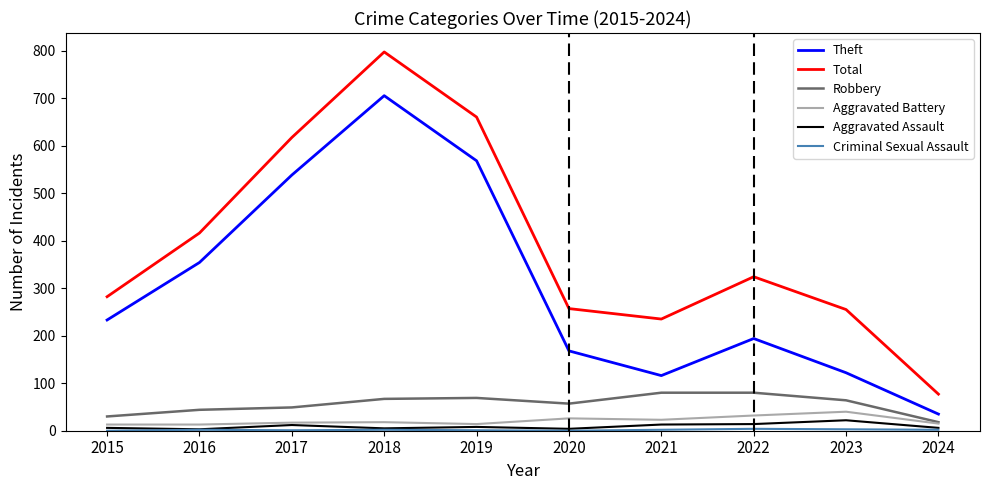

The value of Theft at 2018 is 705. True or false?

True